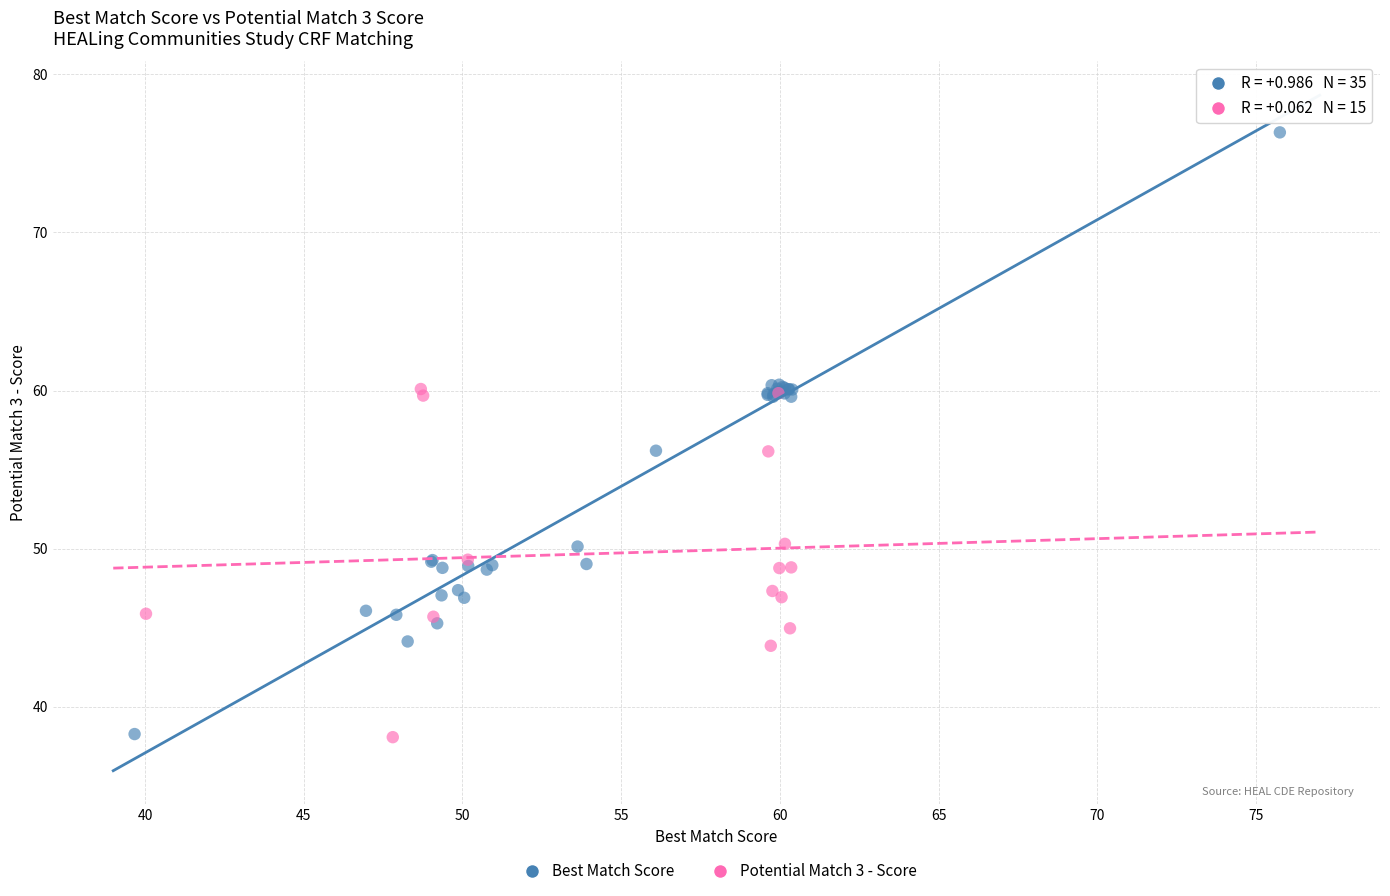

Which series has the widest spread of Y values?

Best Match Score